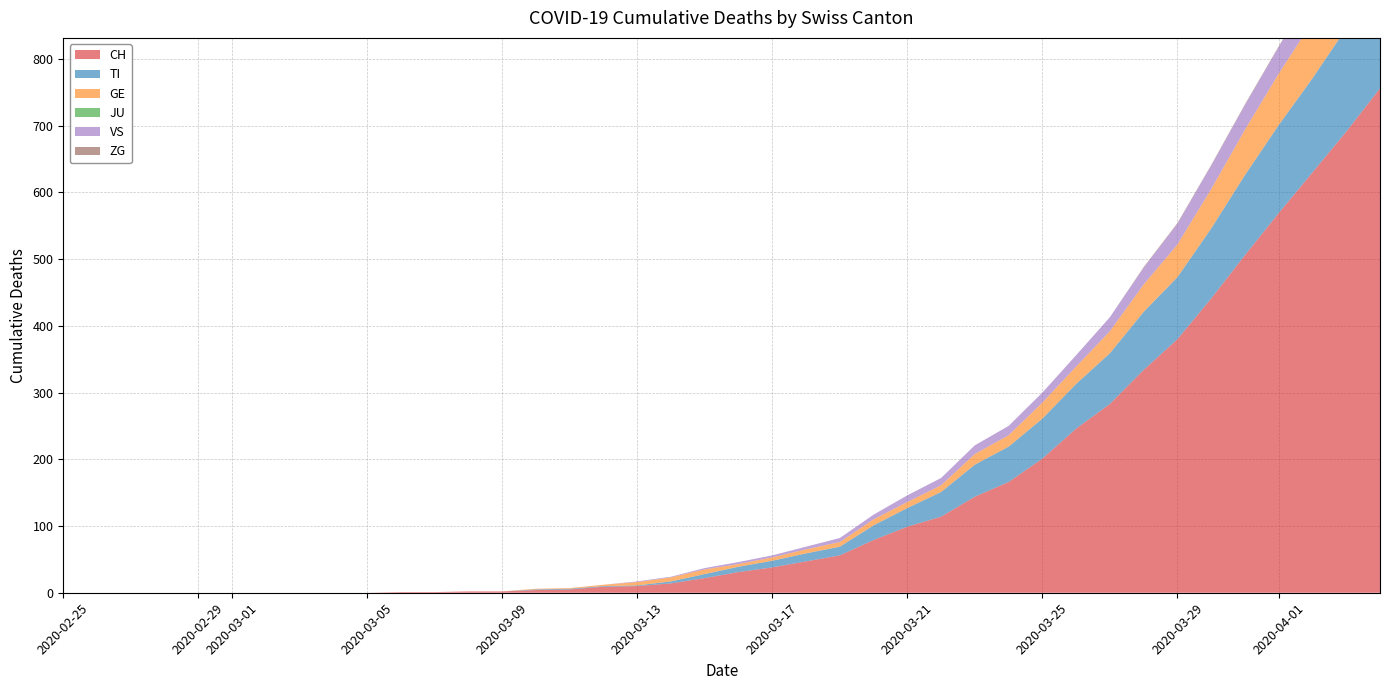

Reading left to right, extract all data points from this chart.

CH: 0	0	0	0	0	0	0	0	0	0	1	1	2	2	4	5	9	10	14	22	31	38	47	56	79	99	114	144	166	201	246	283	334	380	441	506	569	630	691	756
TI: 0	0	0	0	0	0	0	0	0	0	0	0	0	0	1	1	1	1	3	6	8	10	12	13	22	28	37	48	53	60	67	76	87	93	105	120	132	141	155	165
GE: 0	0	0	0	0	0	0	0	0	0	0	0	0	0	1	1	2	5	6	7	4	5	6	7	9	9	10	16	17	24	26	33	41	49	59	68	77	85	92	106
JU: 0	0	0	0	0	0	0	0	0	0	0	0	0	0	0	0	0	0	0	0	0	0	0	0	0	0	0	0	0	0	0	0	0	0	0	0	0	0	0	0
VS: 0	0	0	0	0	0	0	0	0	0	0	0	0	0	0	0	0	1	1	2	3	3	4	6	7	10	11	13	14	15	17	21	25	31	35	37	40	47	51	53
ZG: 0	0	0	0	0	0	0	0	0	0	0	0	0	0	0	0	0	0	0	0	0	0	0	0	0	0	0	0	0	0	0	0	1	1	1	1	1	1	1	2